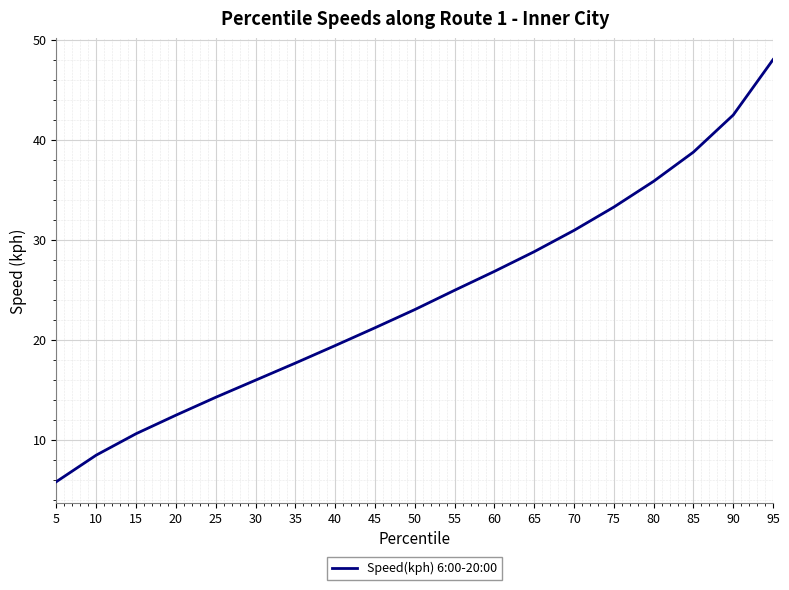

What is the maximum value shown in the chart?

48.0